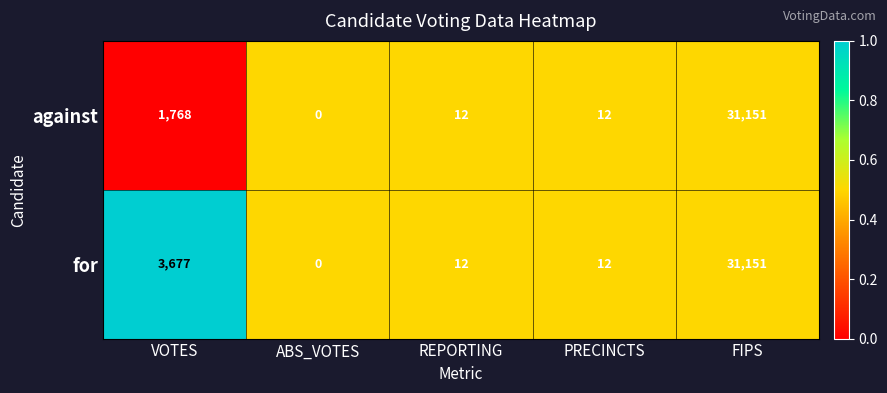

List the series in order of their overall mean, lowest first.

against, for